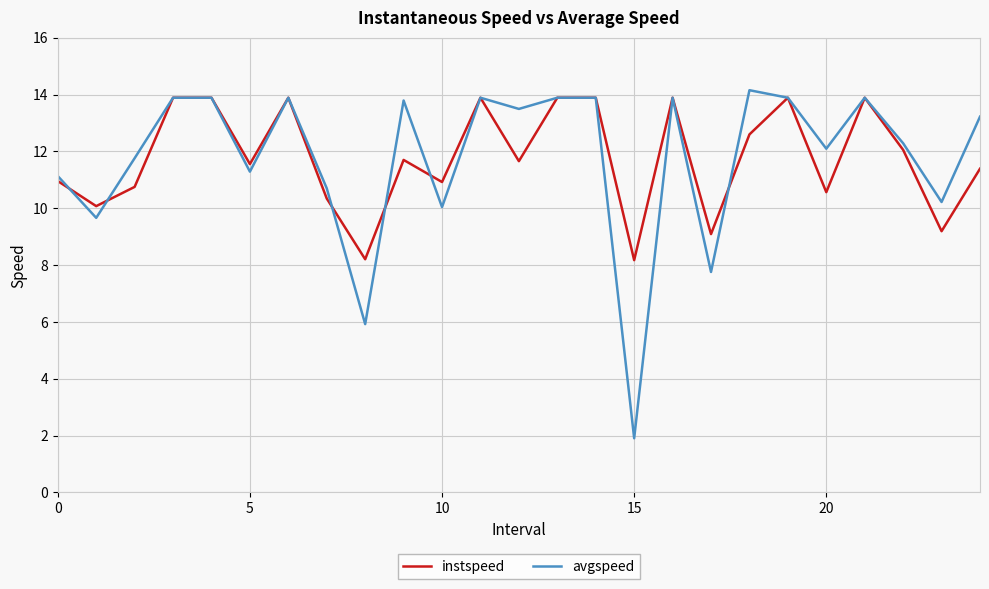

Which series has the largest range (max minus min)?

avgspeed